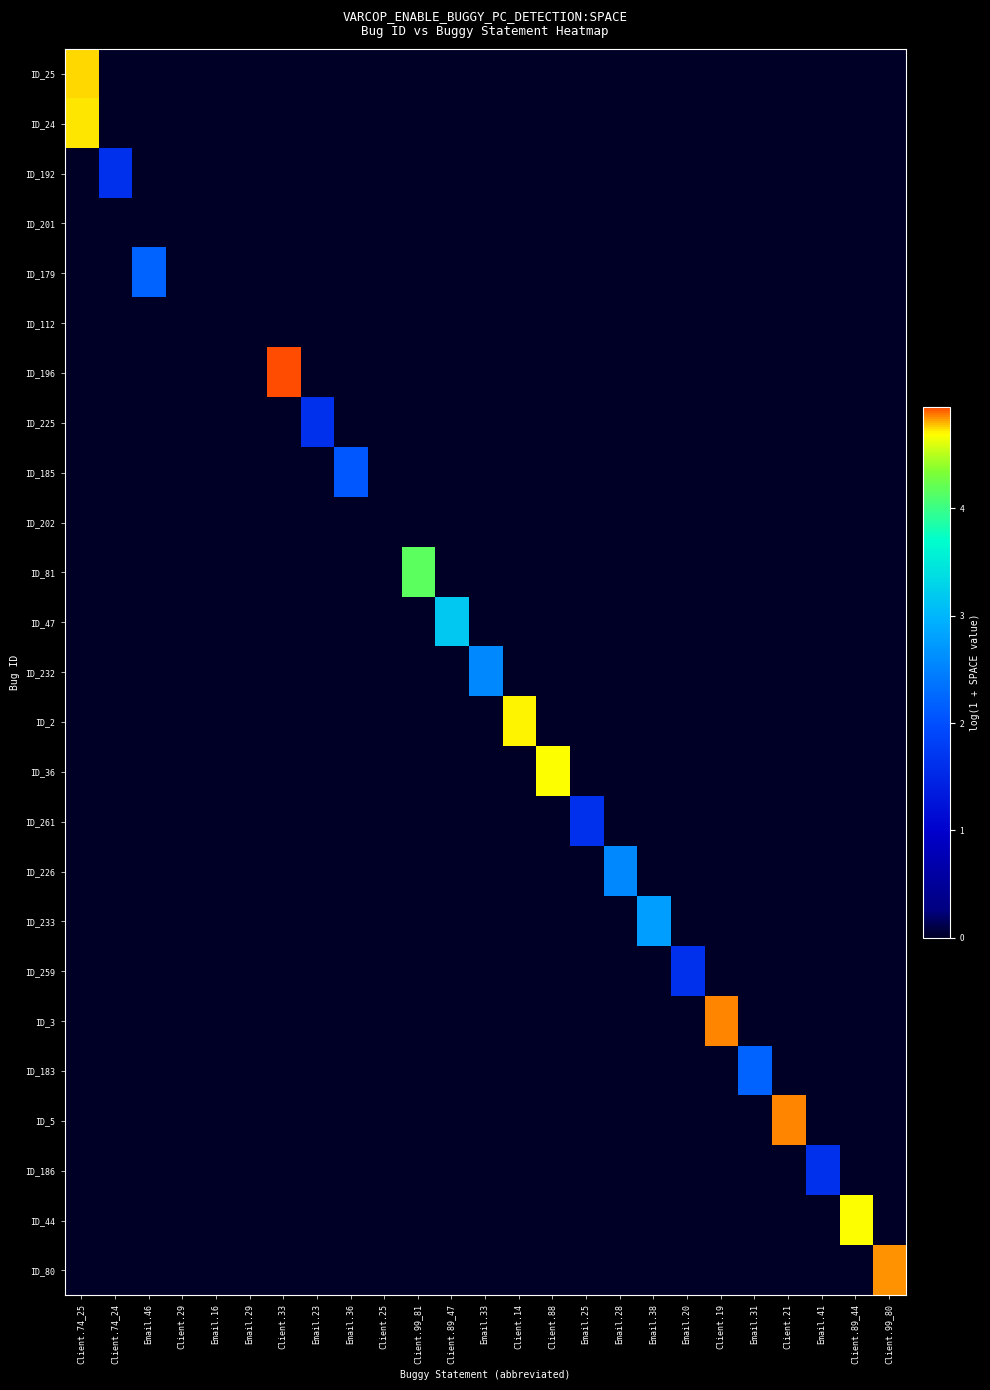

Which series has the largest total across all categories?

ID_196